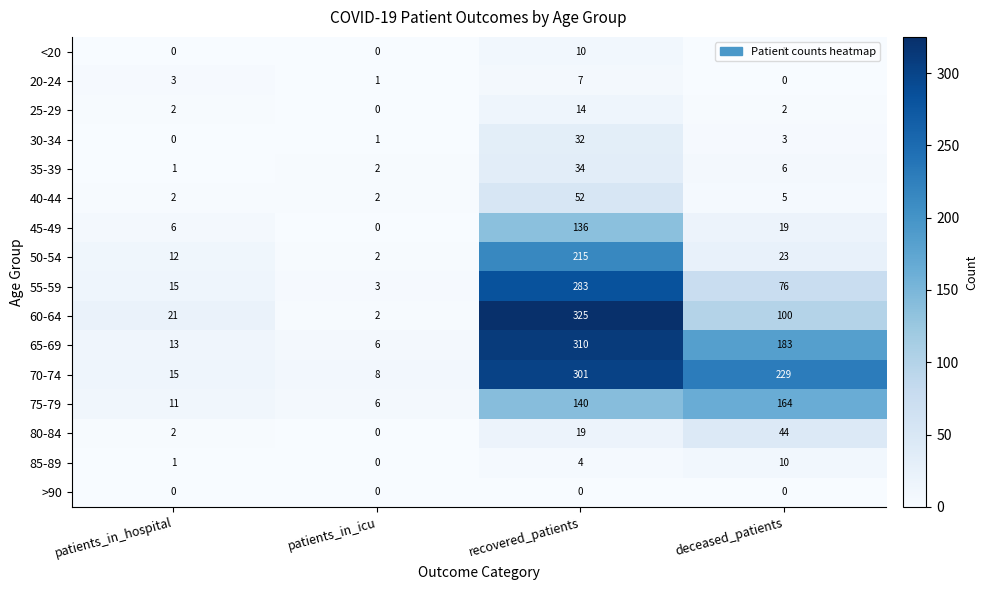

How many distinct data groups are displayed?

16